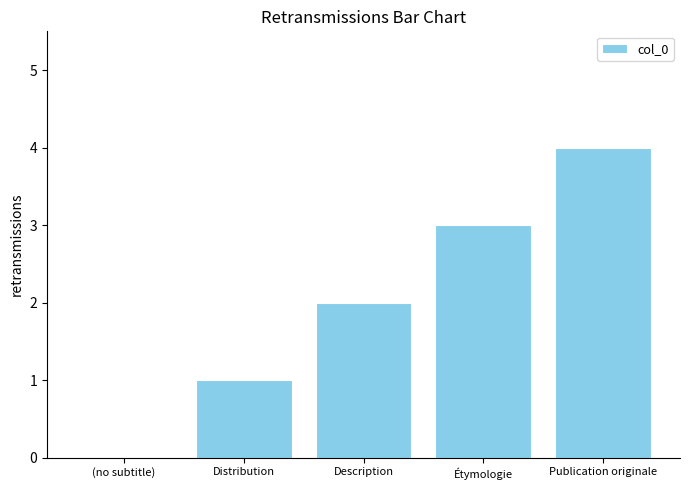

What is the average value?

2